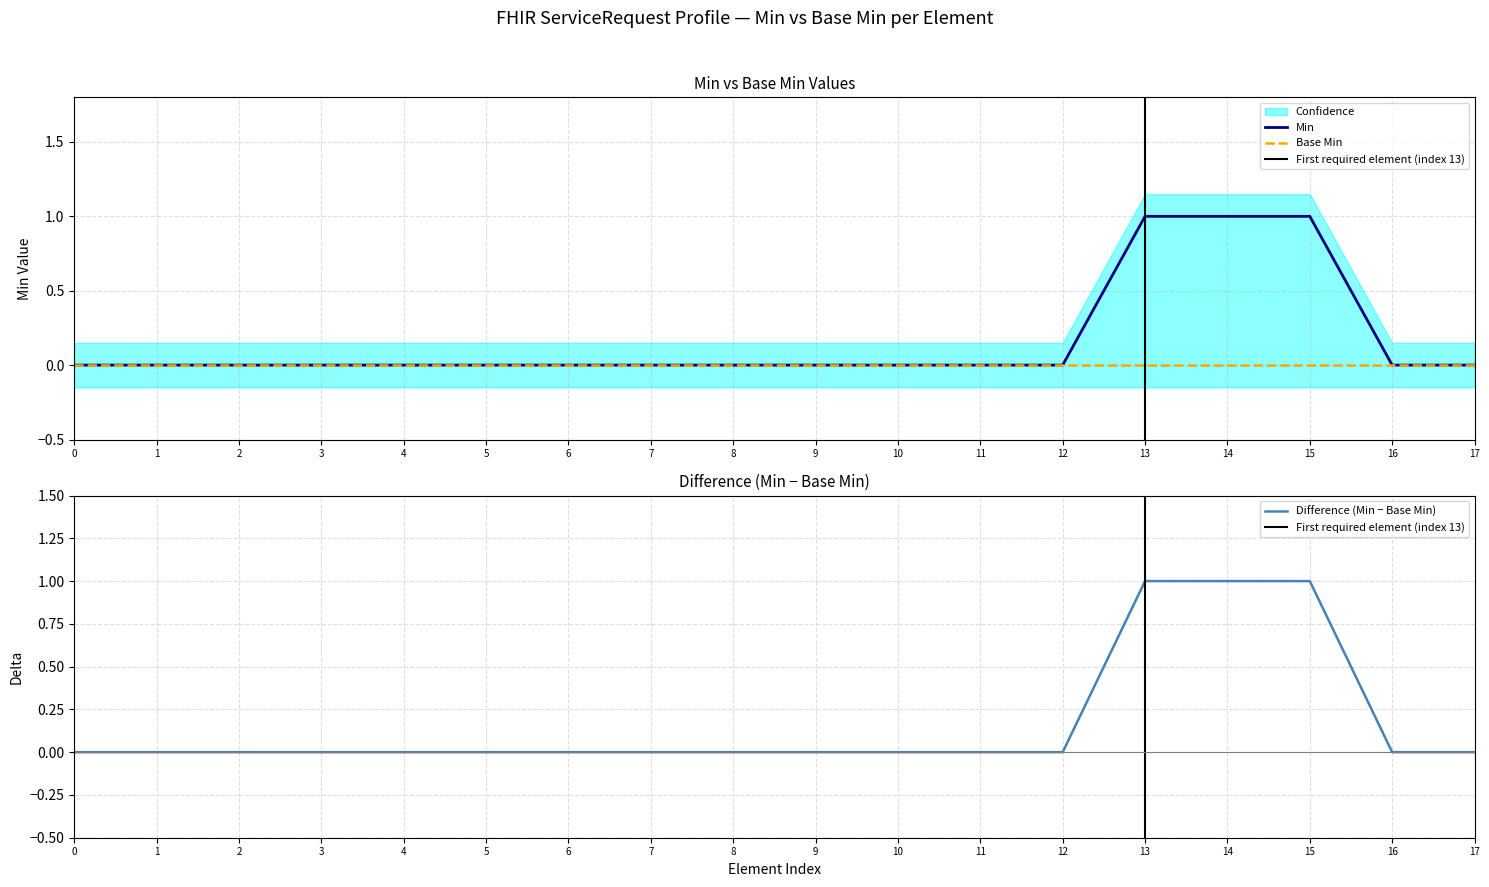

True or false: Base Min has a value of 0 at 13.

True